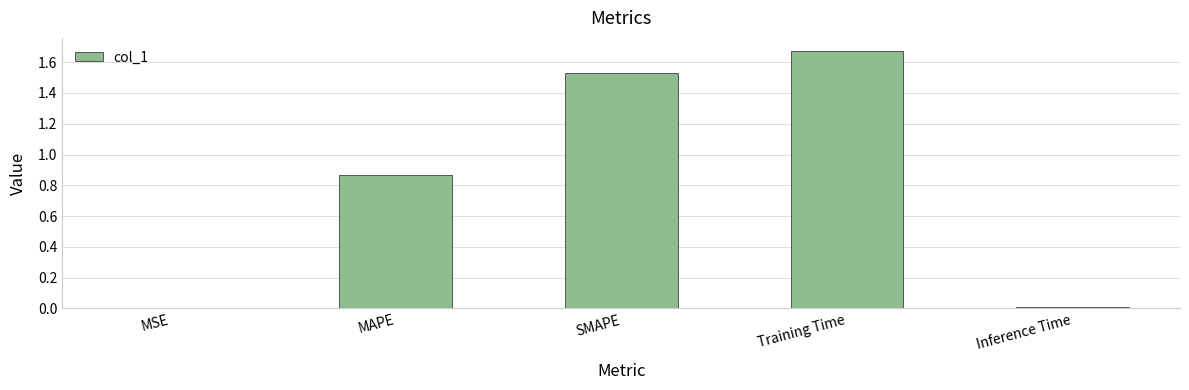

What is the sum of all values?

4.1